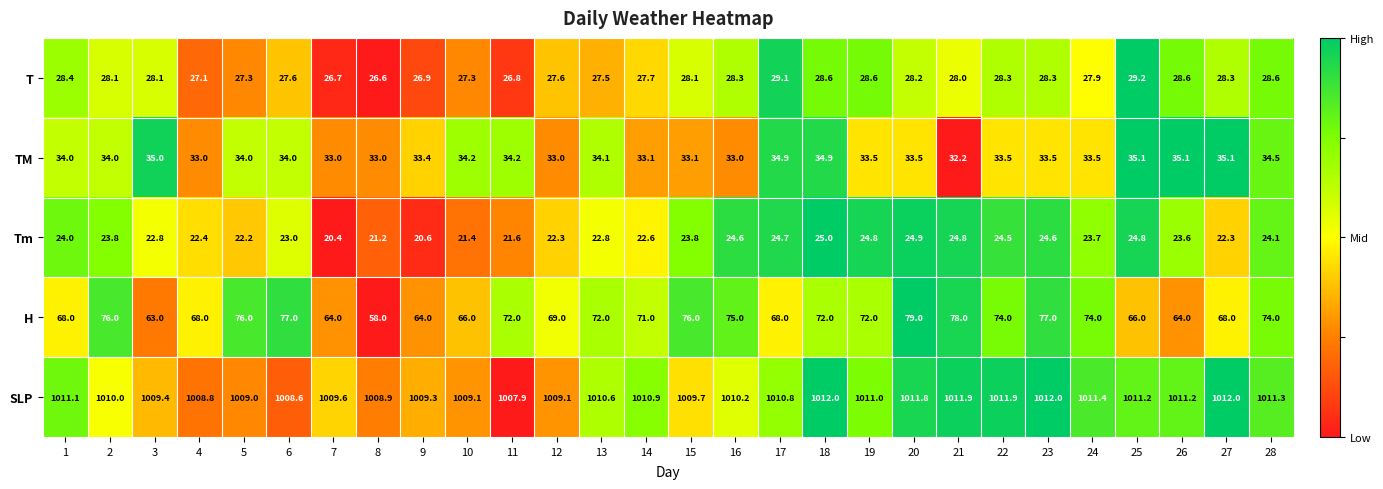

At 9, list the series in order from largest to smallest.

SLP, H, TM, T, Tm